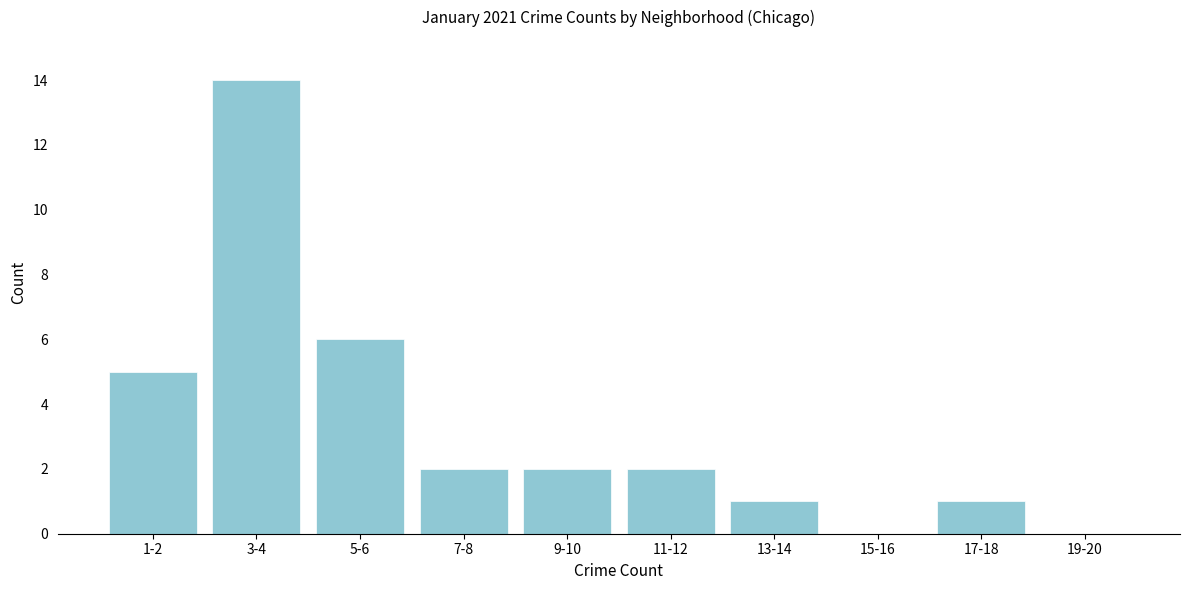

Reading left to right, transcribe all the data shown in this chart.

1-2=5	3-4=14	5-6=6	7-8=2	9-10=2	11-12=2	13-14=1	15-16=0	17-18=1	19-20=0